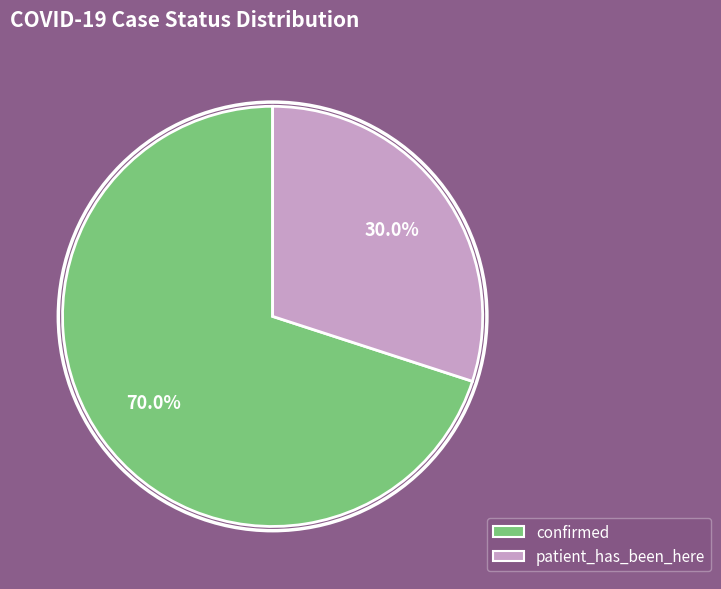

To the nearest percent, what percentage of the pie is patient_has_been_here?

30%